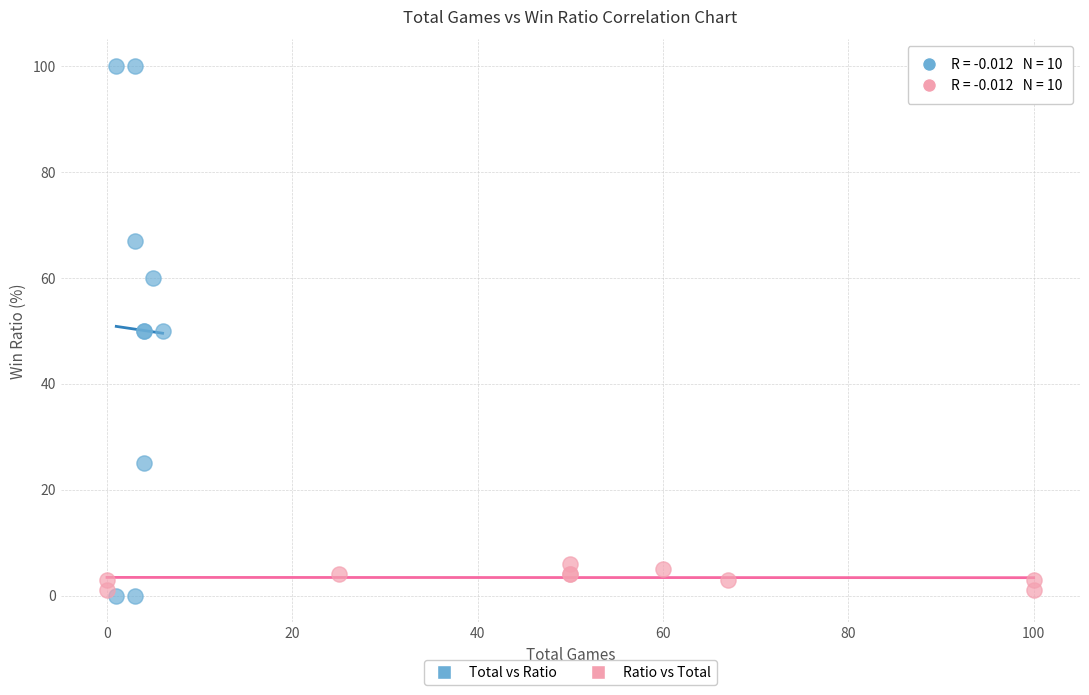

Which series has the widest spread of Y values?

Total vs Ratio